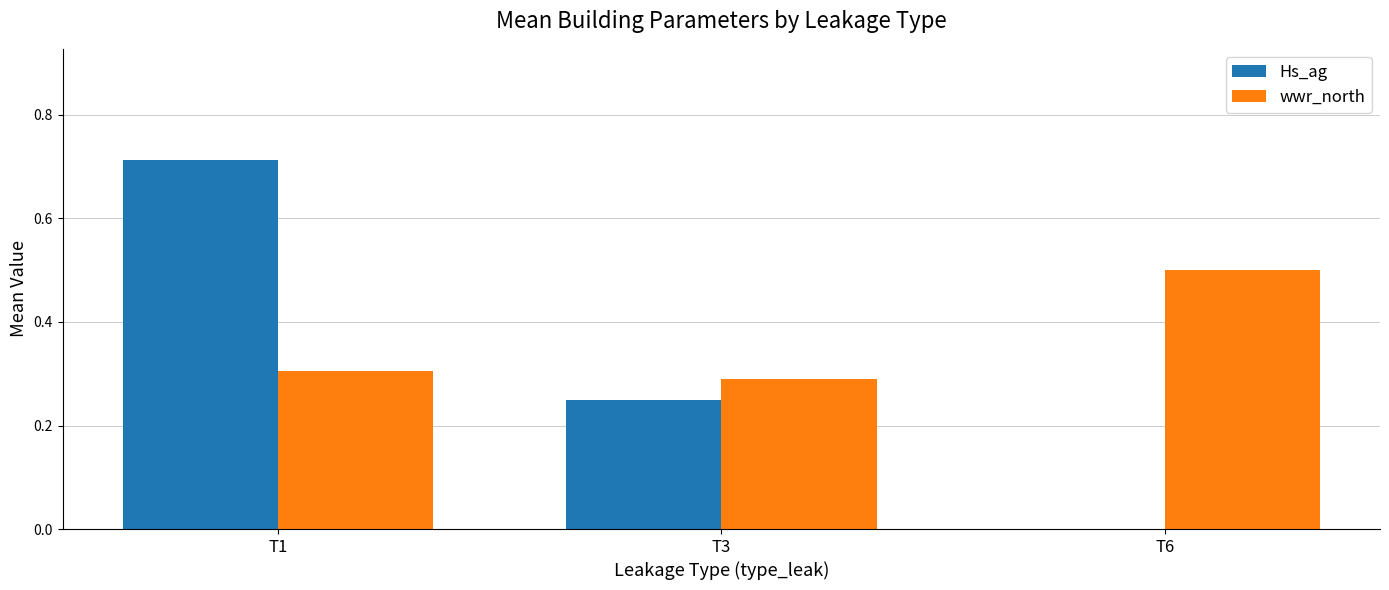

What is the sum of the wwr_north values at T6 and T3?

0.8